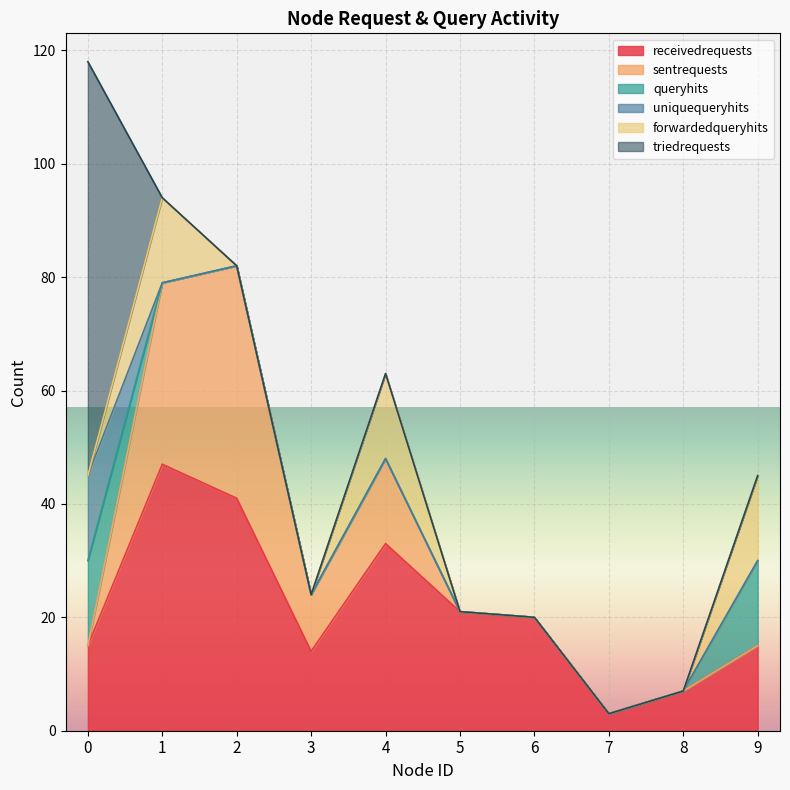

Reading right to left, extract all data points from this chart.

receivedrequests: 15	7	3	20	21	33	14	41	47	15
sentrequests: 0	0	0	0	0	15	10	41	32	0
queryhits: 15	0	0	0	0	0	0	0	0	15
uniquequeryhits: 0	0	0	0	0	0	0	0	0	15
forwardedqueryhits: 15	0	0	0	0	15	0	0	15	0
triedrequests: 0	0	0	0	0	0	0	0	0	73